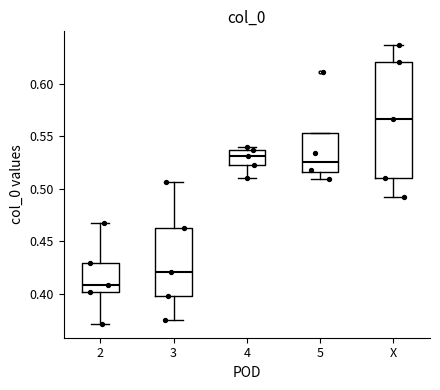

Which box is the tallest, from its lower edge to its upper edge?

X